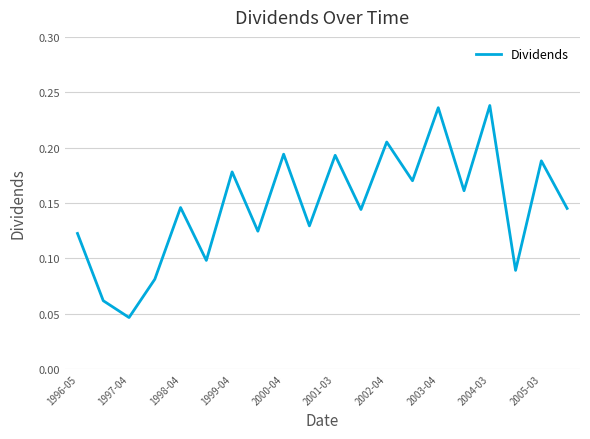

Is this an area chart (filled region under the line)?

No